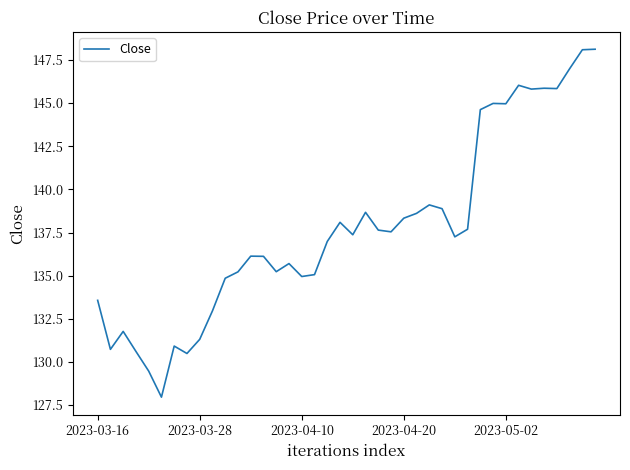

What is the difference between the maximum and minimum values?

20.2